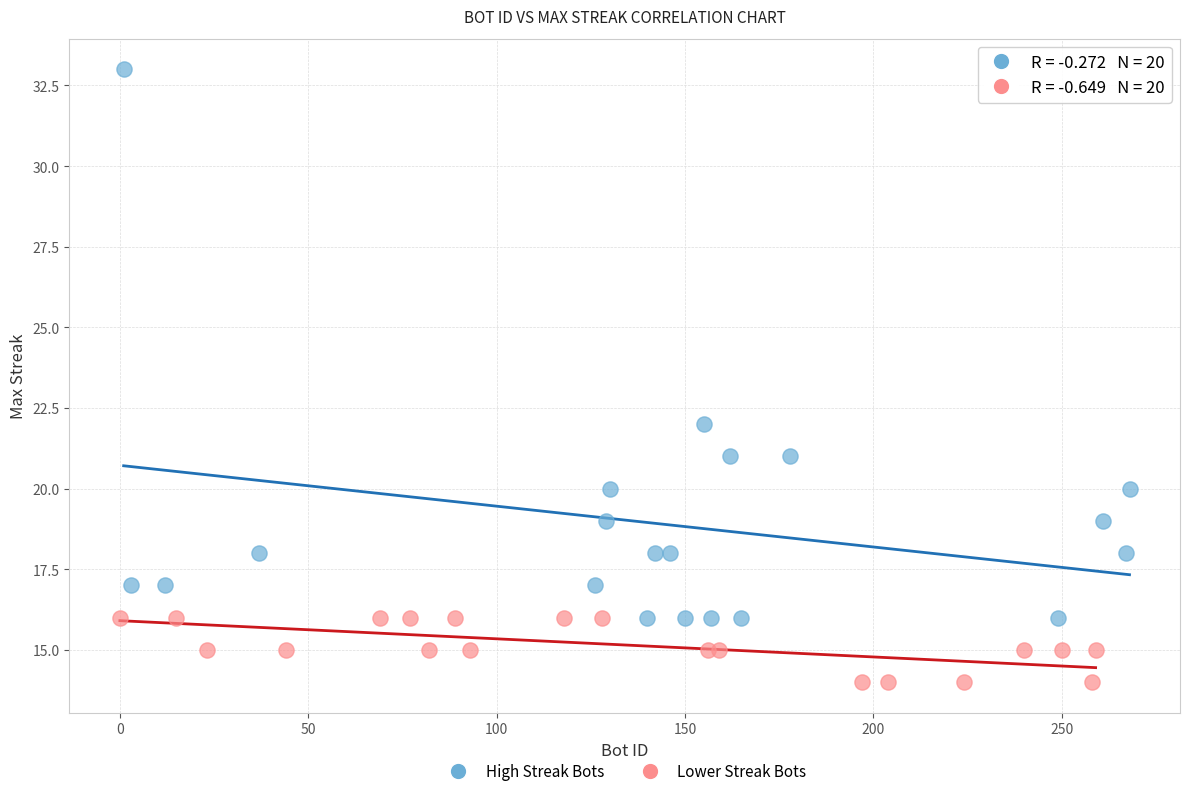

Which series reaches the minimum Y coordinate?

Lower Streak Bots